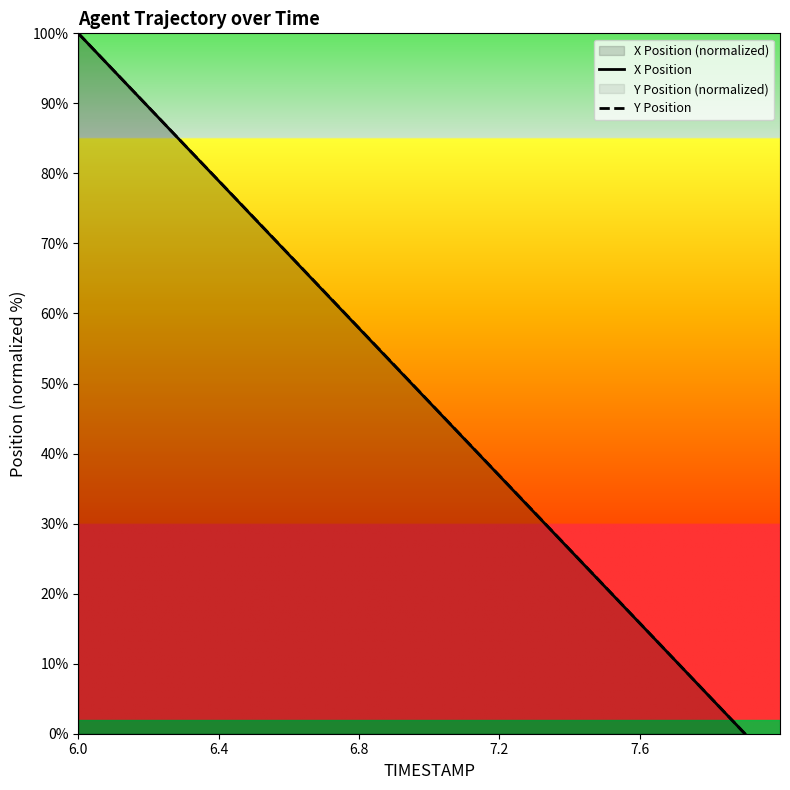

At which category does the chart reach its peak across all series?

6.0